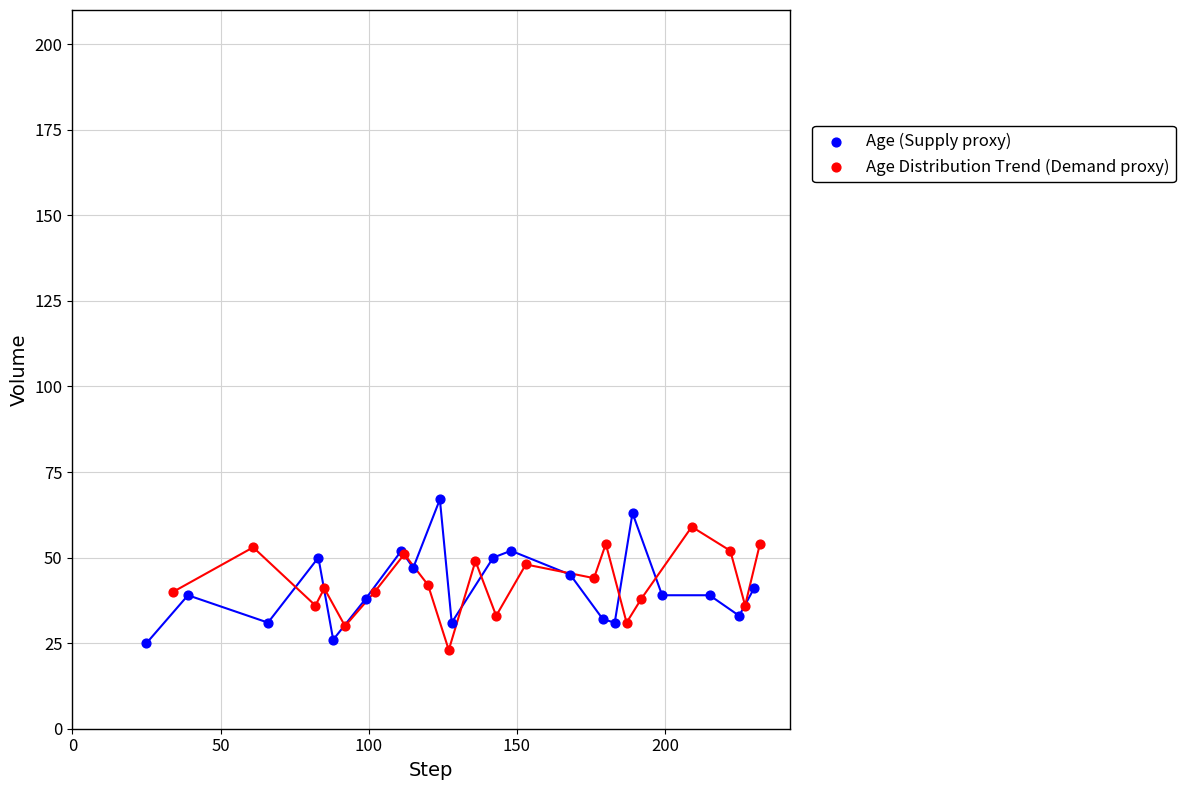

What are all the series names shown in the legend?

Age (Supply proxy), Age Distribution Trend (Demand proxy)